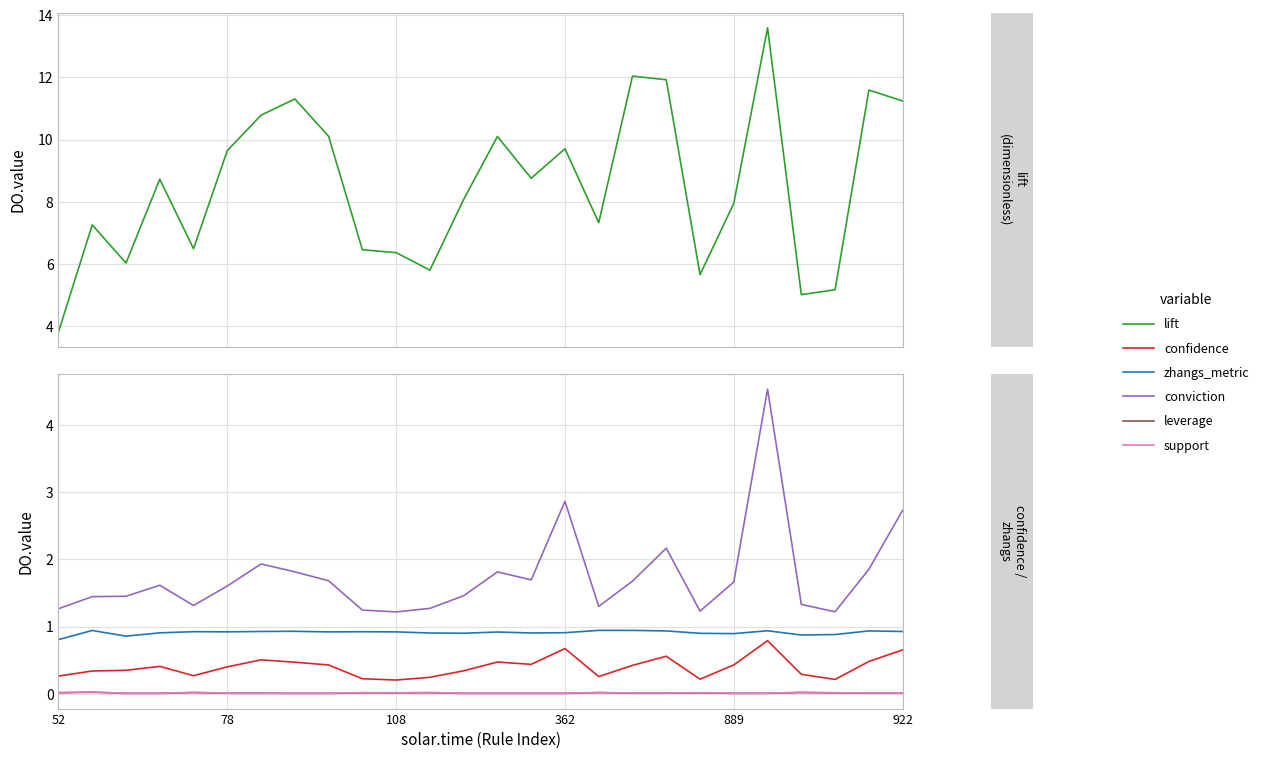

Between 8 and 19, which is larger?

8